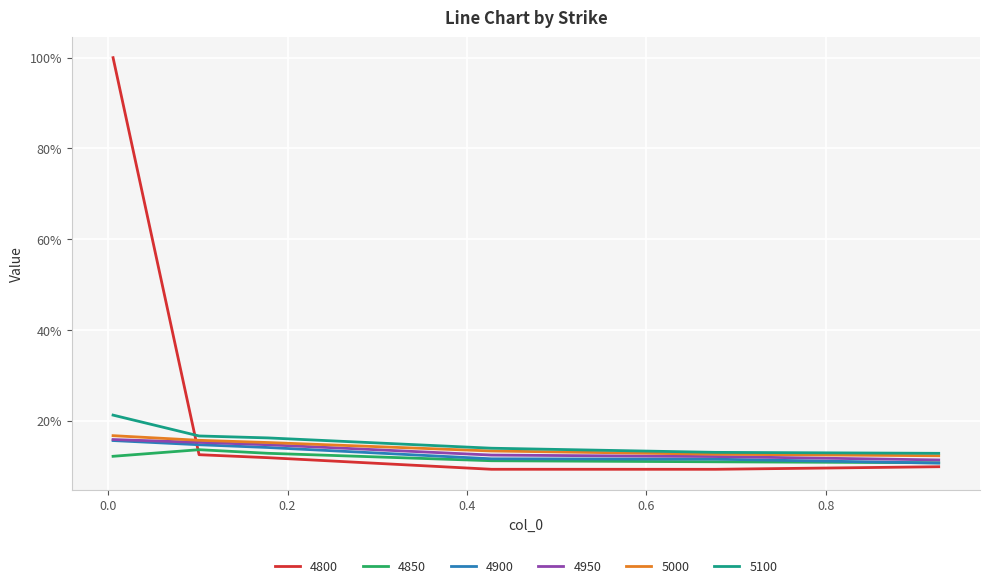

Which series has the largest range (max minus min)?

4800